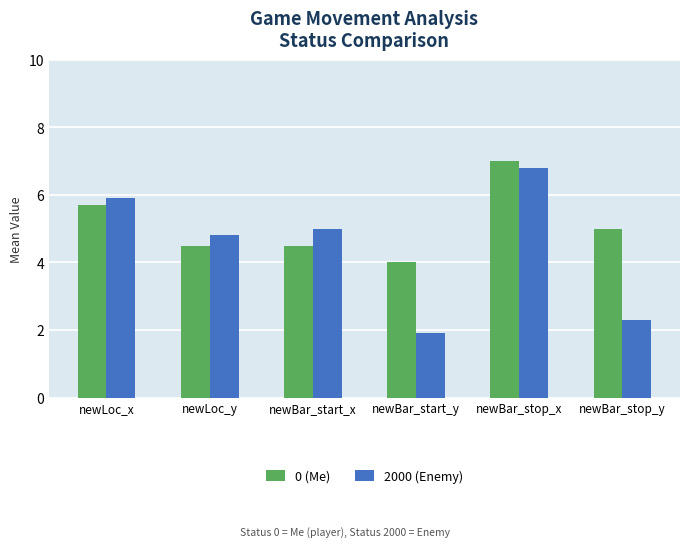

At which category is the sum across all series the highest?

newBar_stop_x